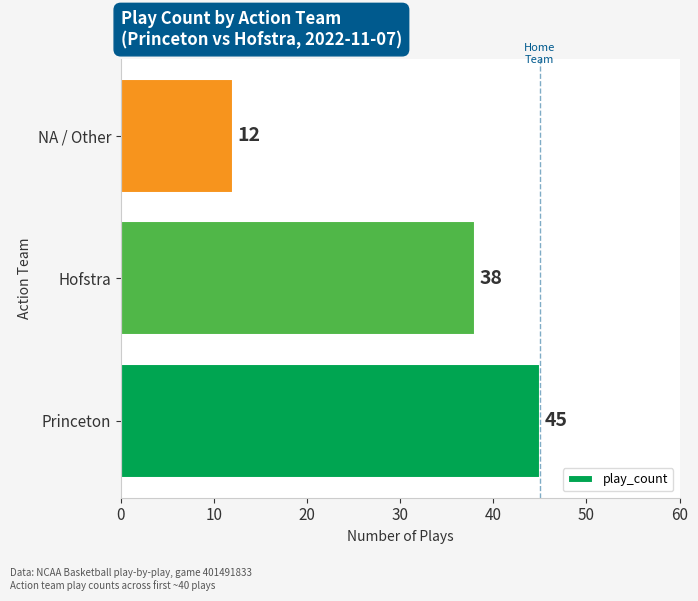

Does the chart contain stacked bars?

No